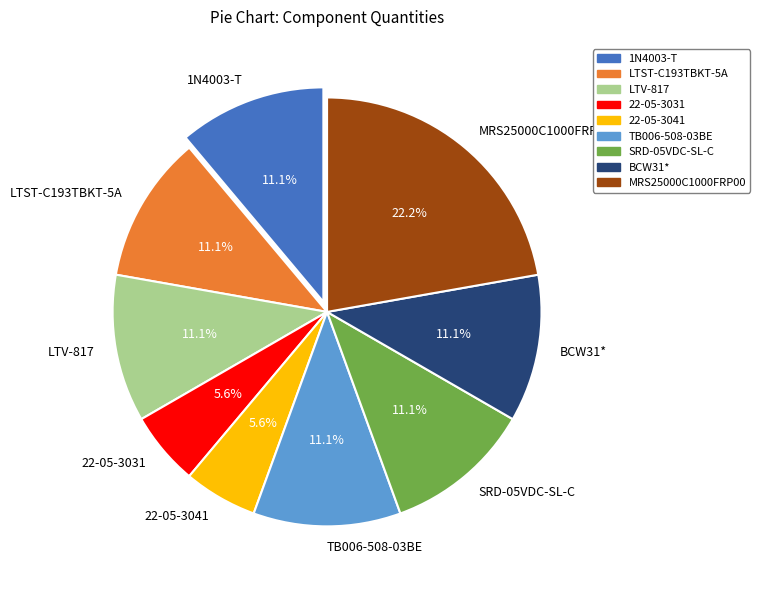

Is there a majority slice in this chart?

No